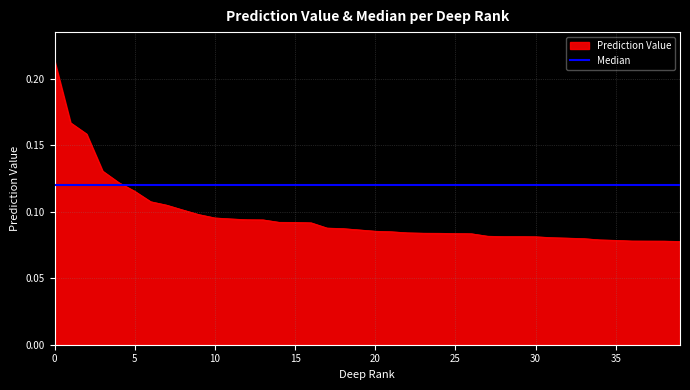

Which series has the largest total across all categories?

Median